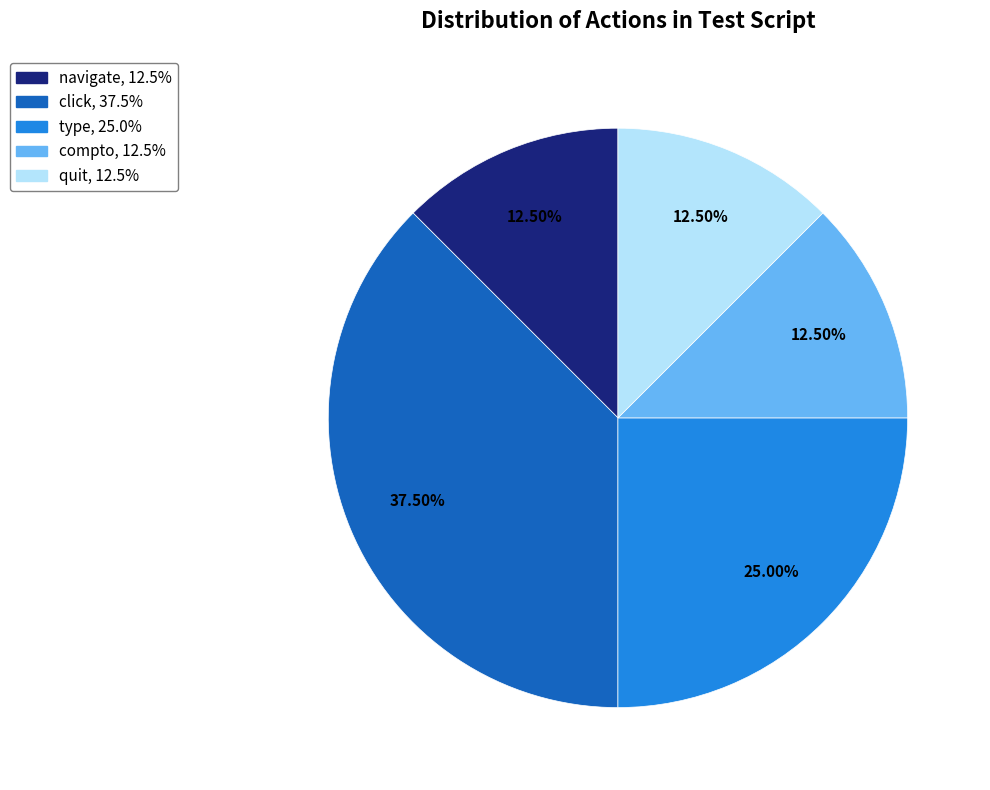

Does any single category account for the majority?

No